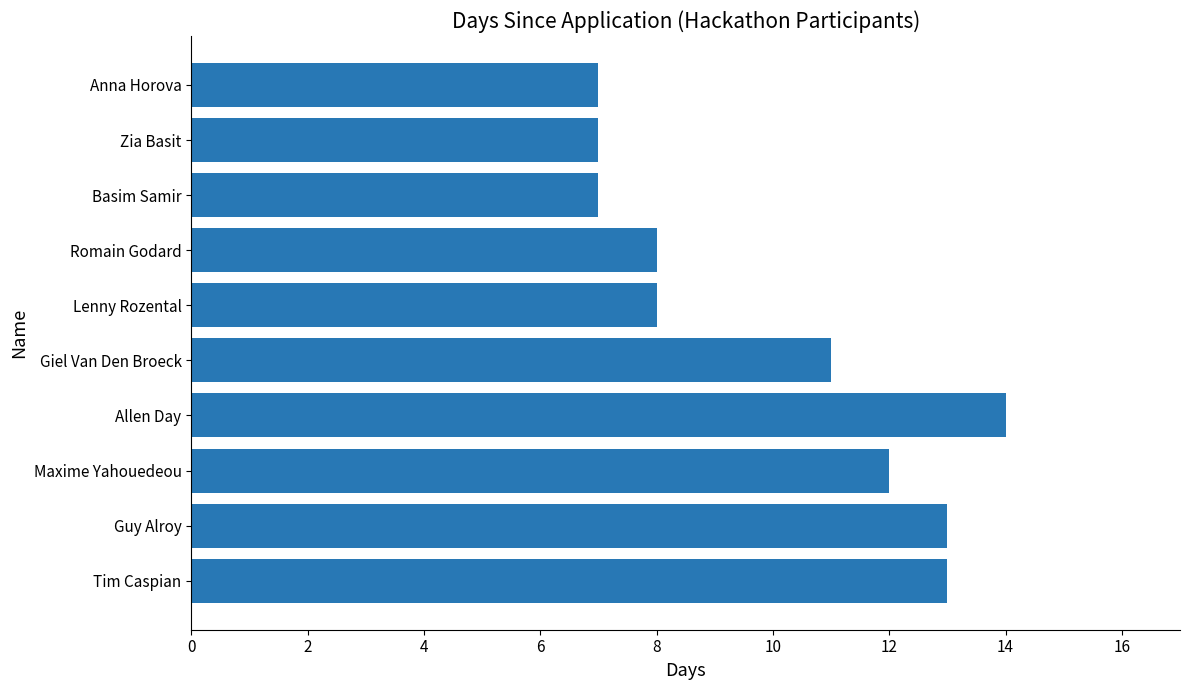

The chart shows a value of 8 at Romain Godard. True or false?

True